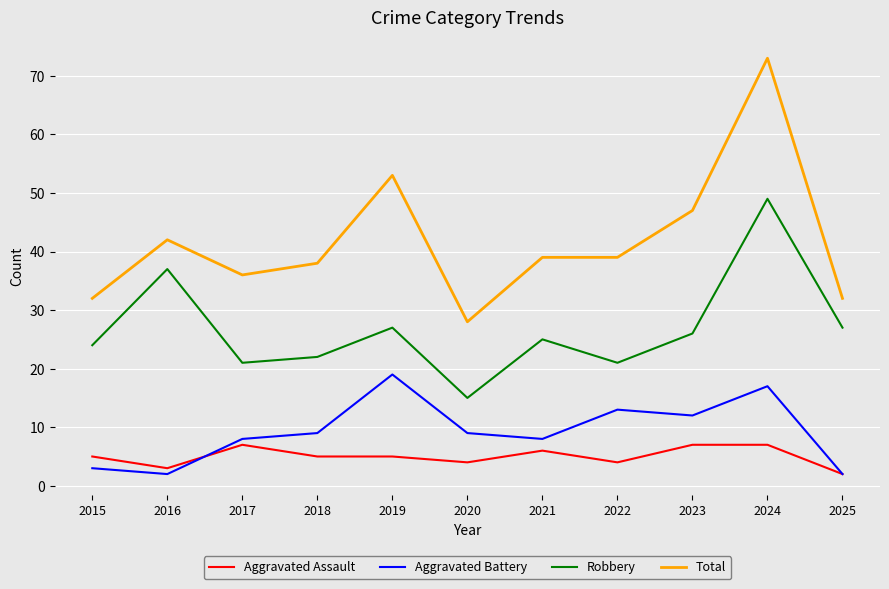

True or false: Total has a value of 96 at 2024.

False